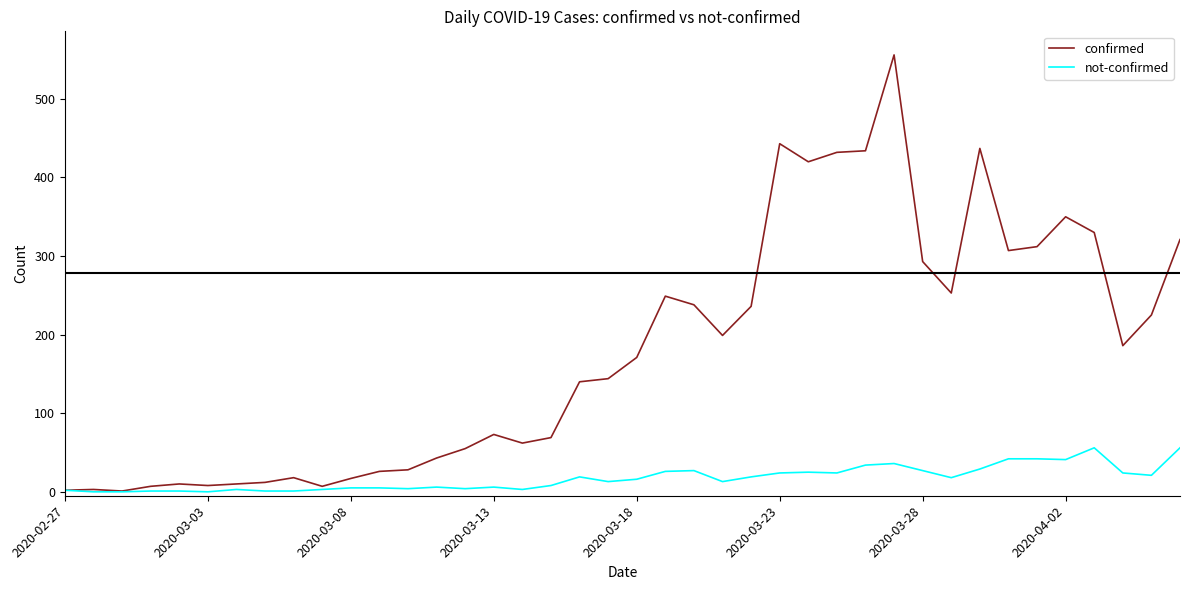

How many lines are shown in the chart?

2